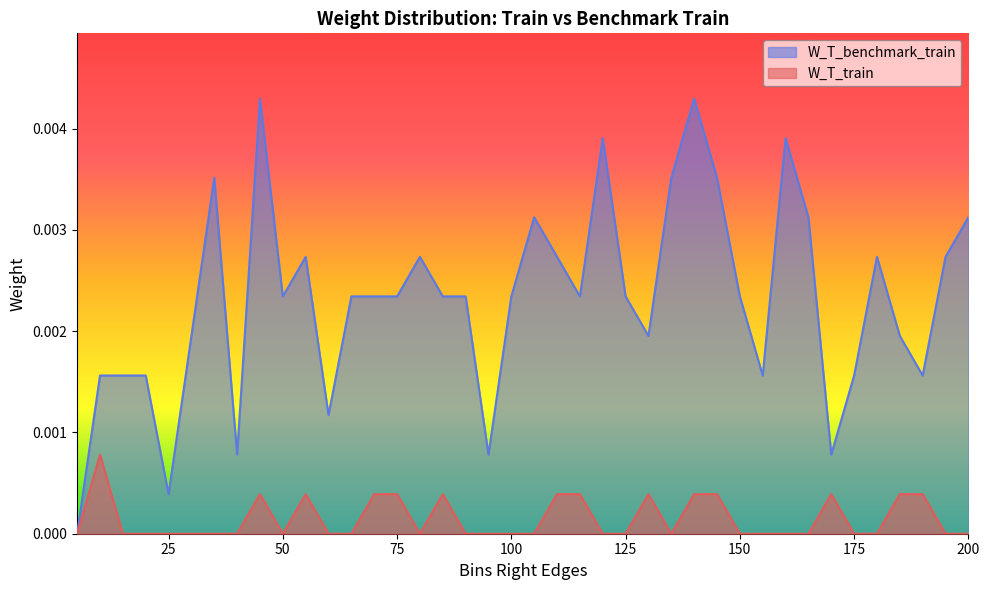

At which label is W_T_train closest to 0?

5